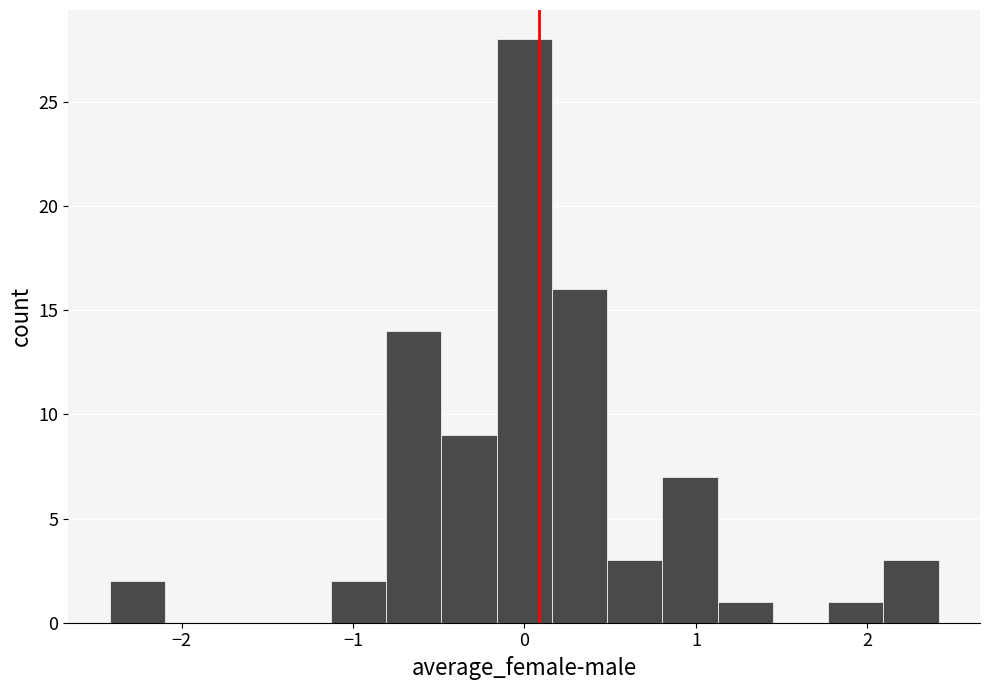

Read against the x-axis, roughly where is the centre of the tallest bar?

0.0